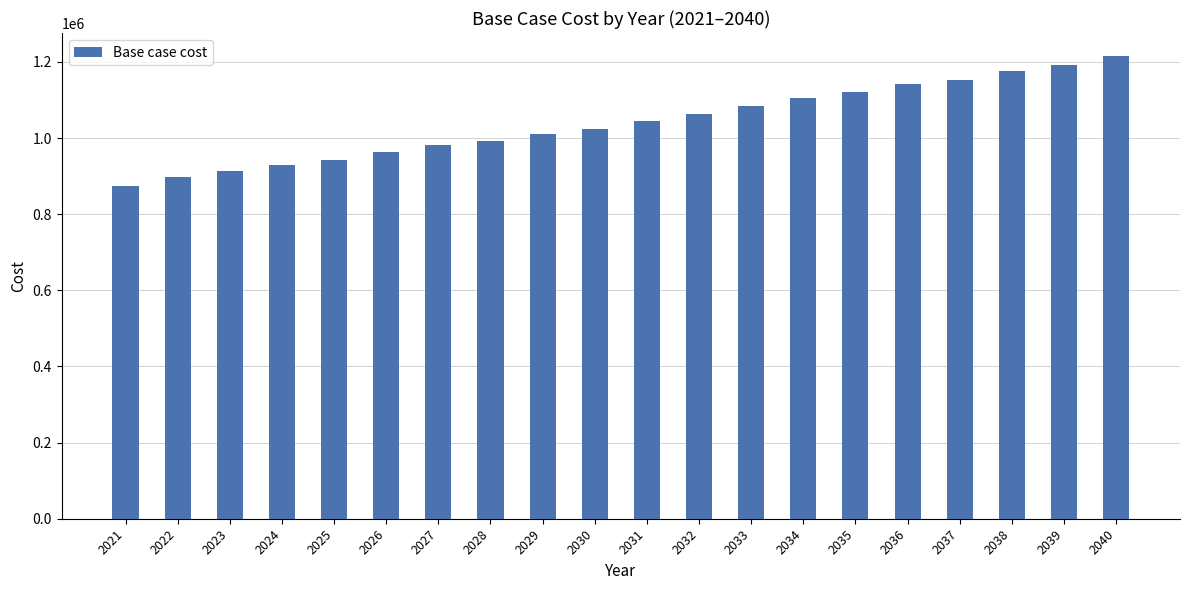

What is the sum of all values?

20826374.6